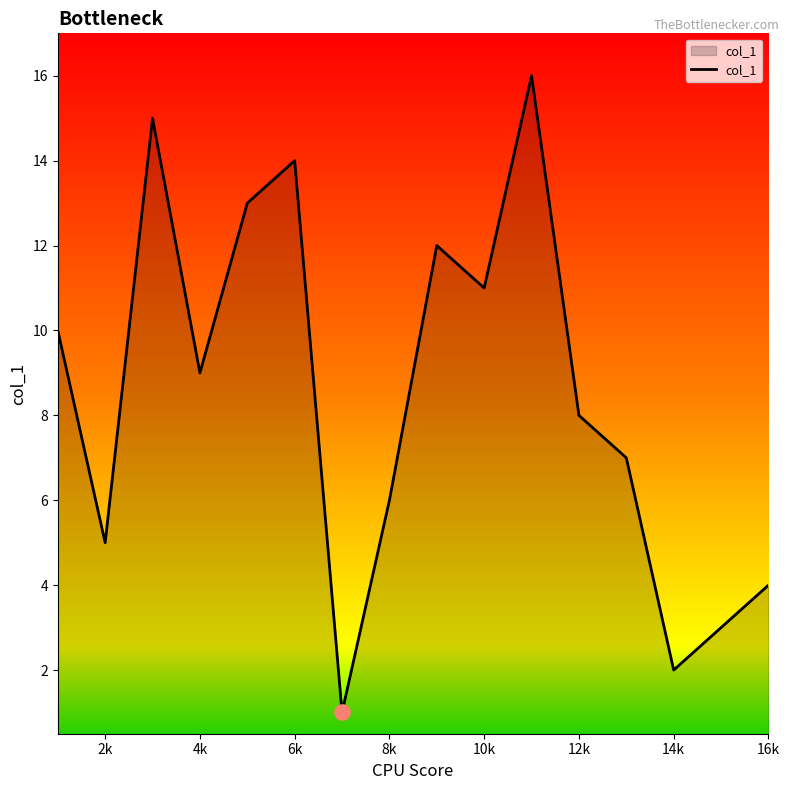

What is the difference between the maximum and minimum values?

15